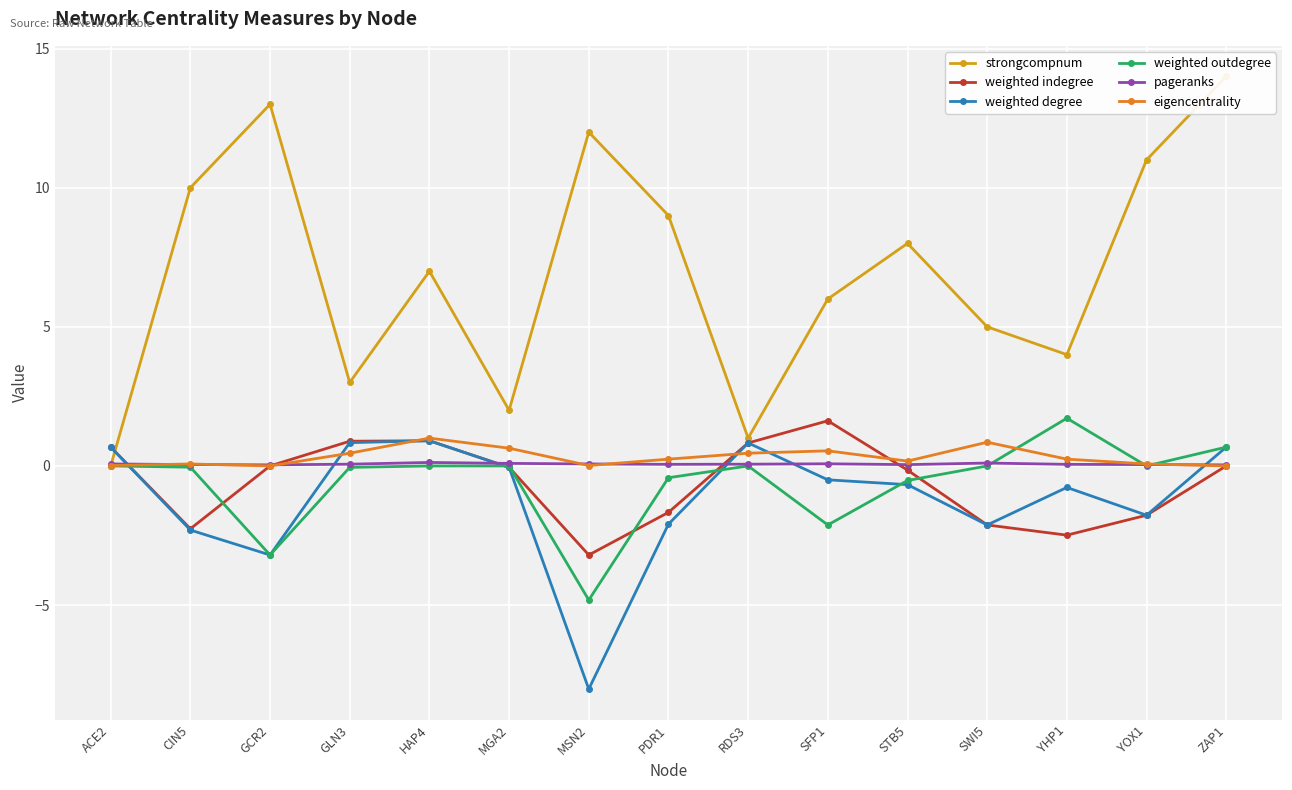

Which has a higher value, ZAP1 or HAP4?

ZAP1